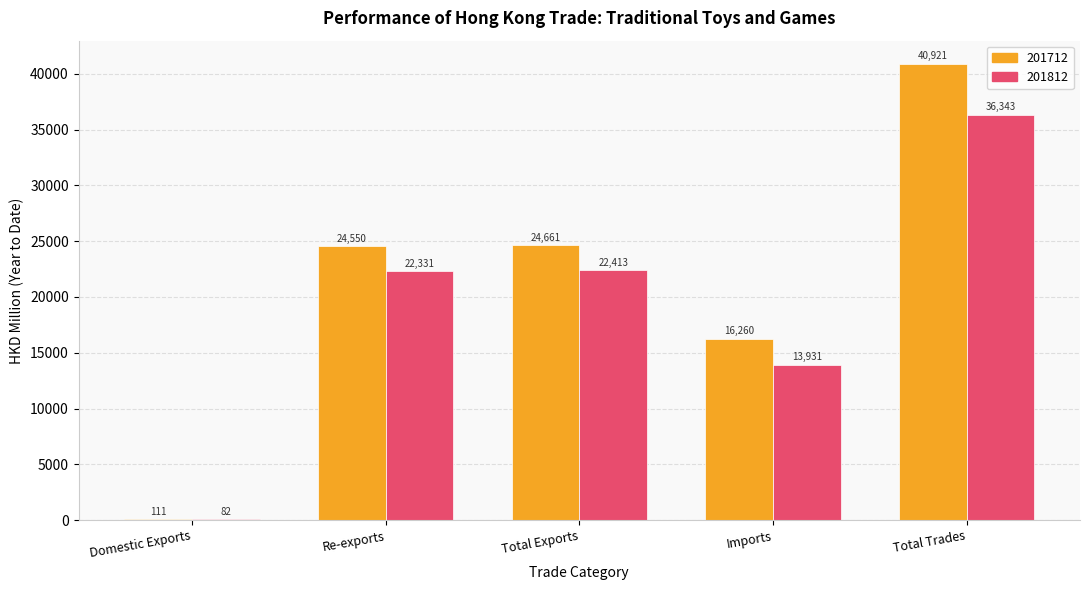

Read the 201712 value at Re-exports.

24549.8